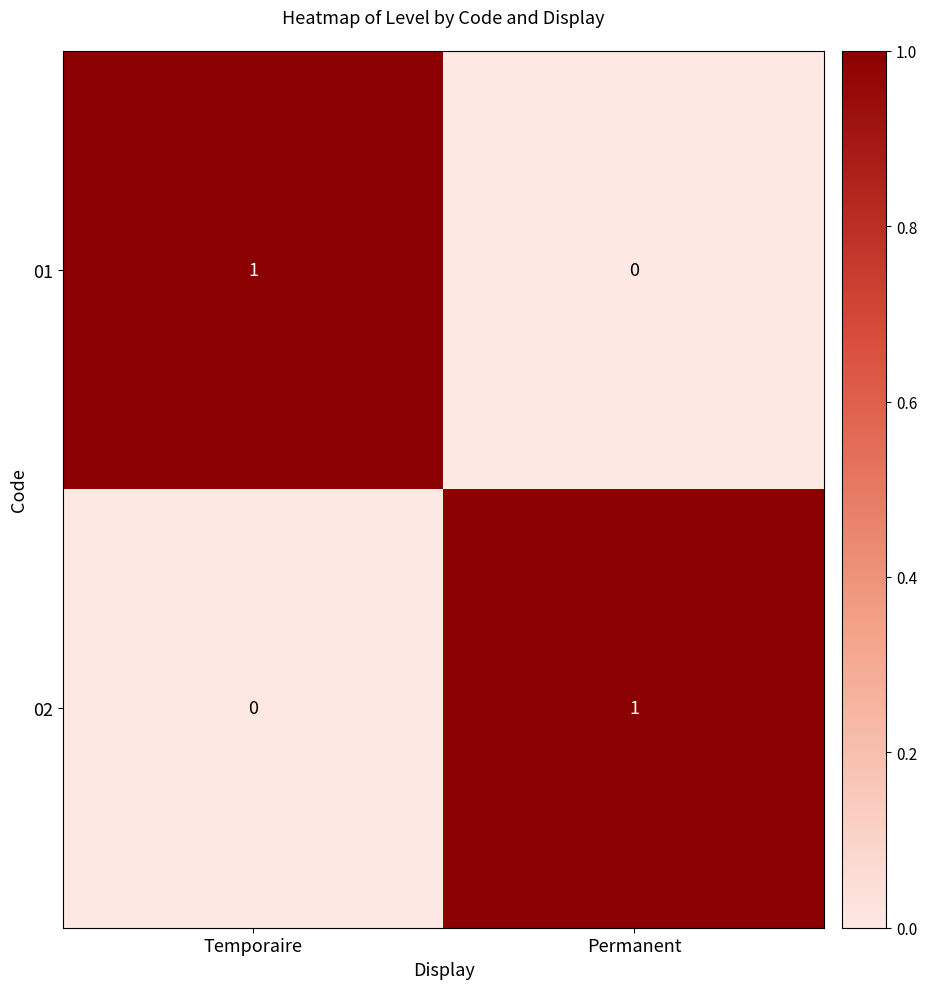

Where is 01 nearest to the value 0?

Permanent